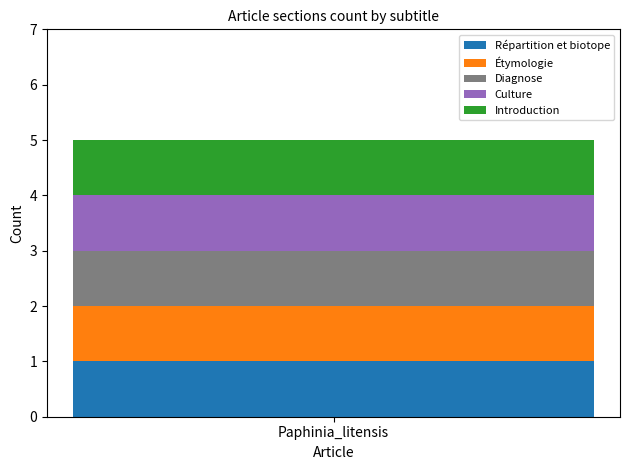

List the series in order of their peak value, highest first.

Répartition et biotope, Étymologie, Diagnose, Culture, Introduction